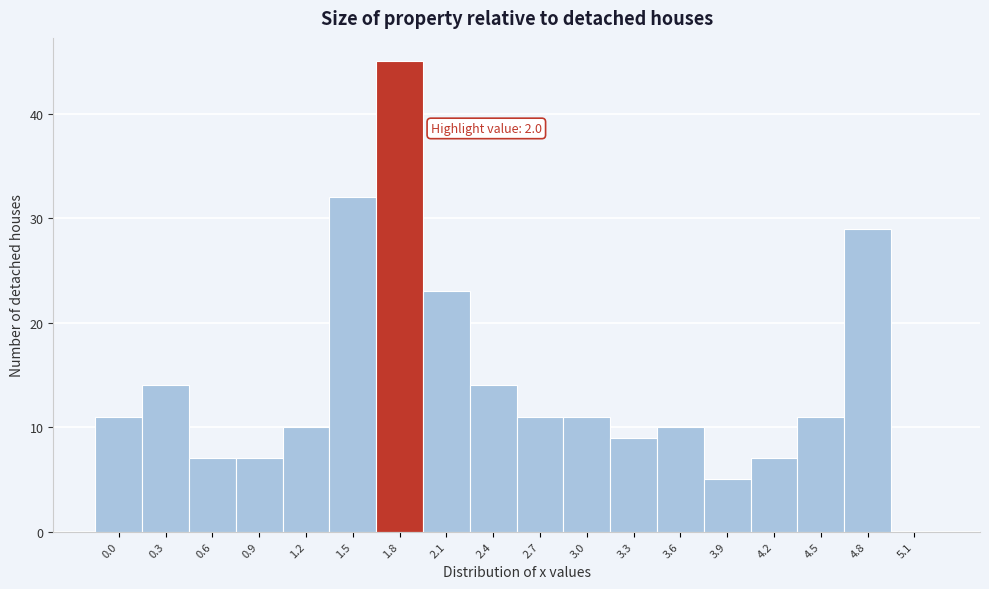

Reading left to right, what are all the values shown in this chart?

0.0=11	0.3=14	0.6=7	0.9=7	1.2=10	1.5=32	1.8=45	2.1=23	2.4=14	2.7=11	3.0=11	3.3=9	3.6=10	3.9=5	4.2=7	4.5=11	4.8=29	5.1=0